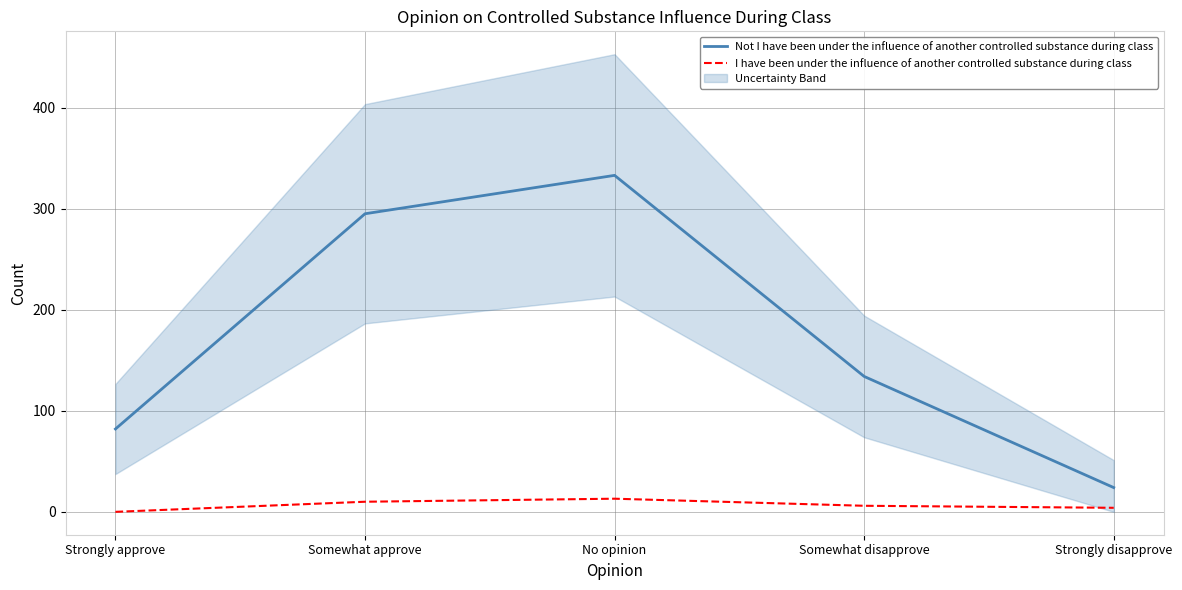

Is it true that I have been under the influence of another controlled substance during class equals 6 at Somewhat disapprove?

True